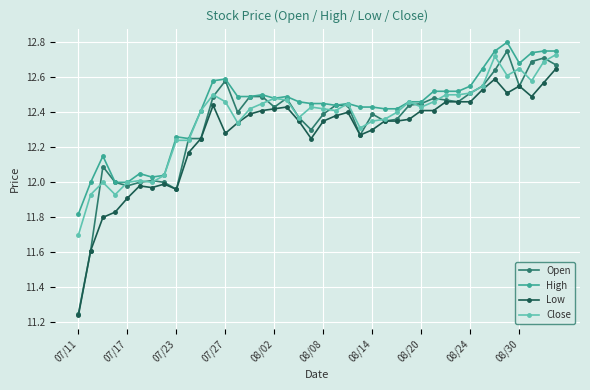

What is the difference between the maximum and minimum values in the Open series?

1.5